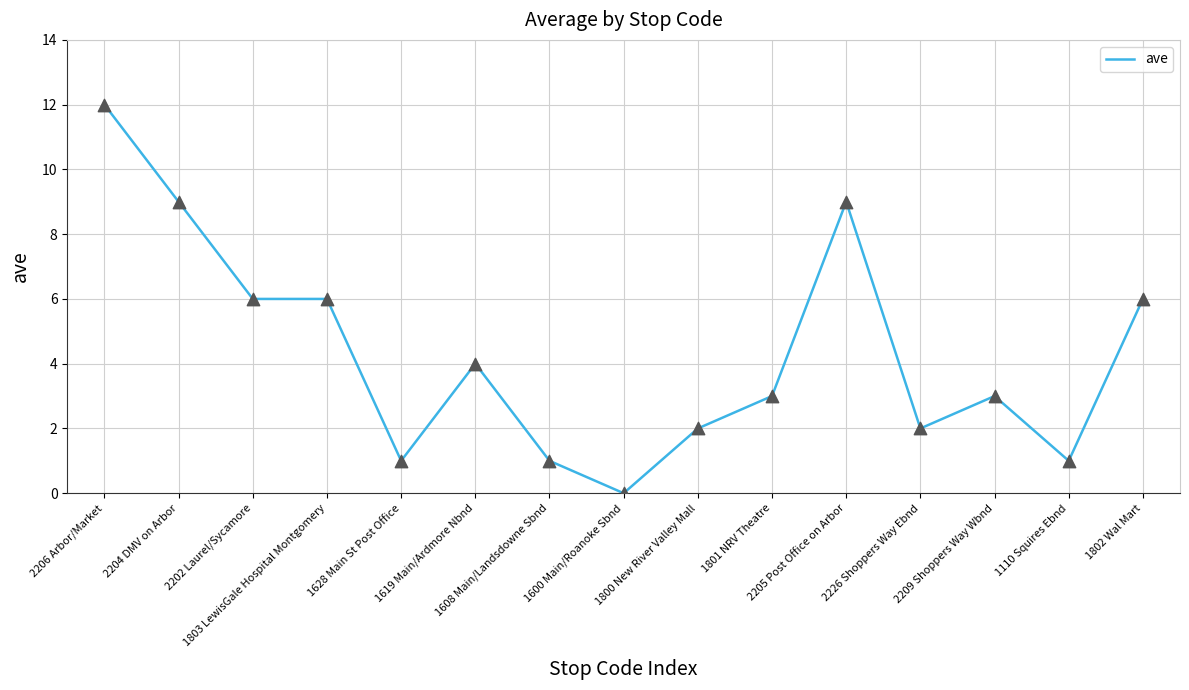

Between 1600 Main/Roanoke Sbnd and 1628 Main St Post Office, which is larger?

1628 Main St Post Office